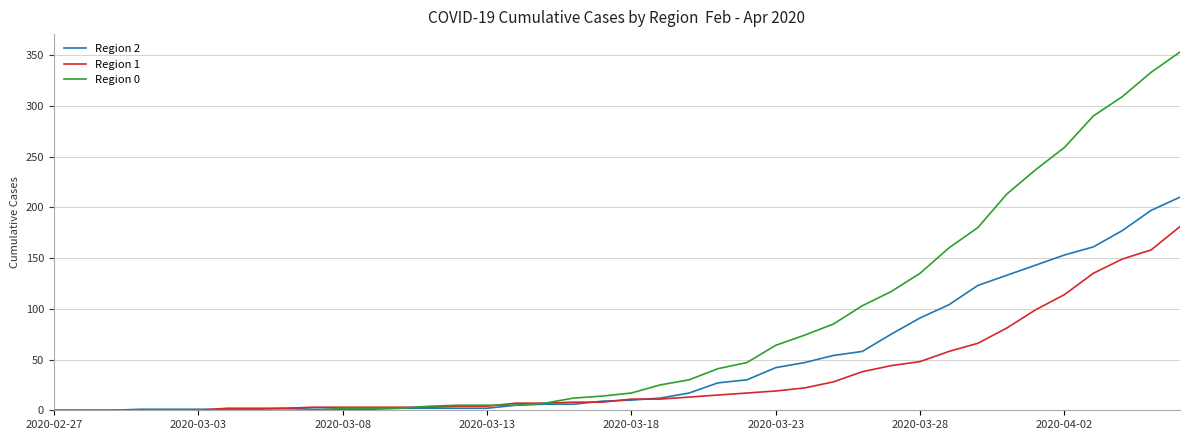

List the series in order of their peak value, highest first.

Region 0, Region 2, Region 1